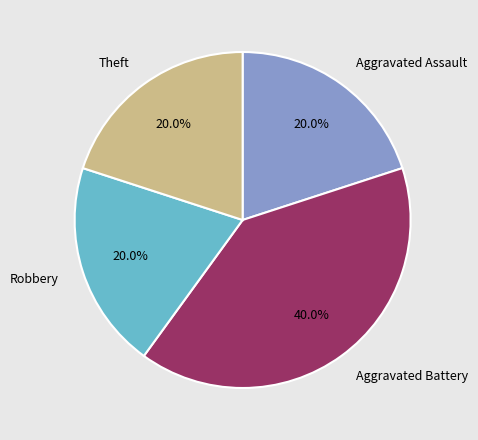

Which slice is the largest?

Aggravated Battery